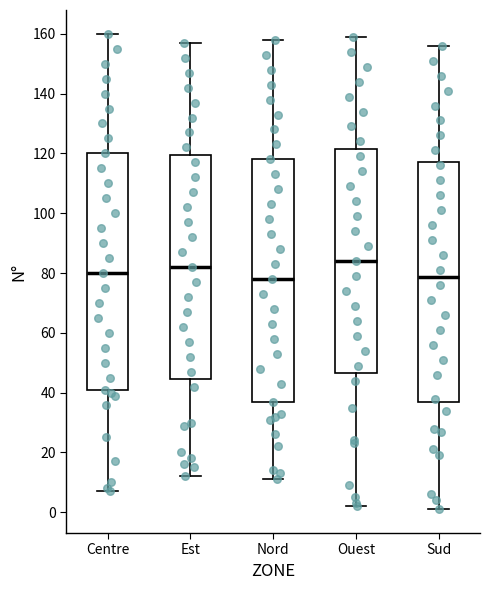

Which box has the highest median line?

Ouest